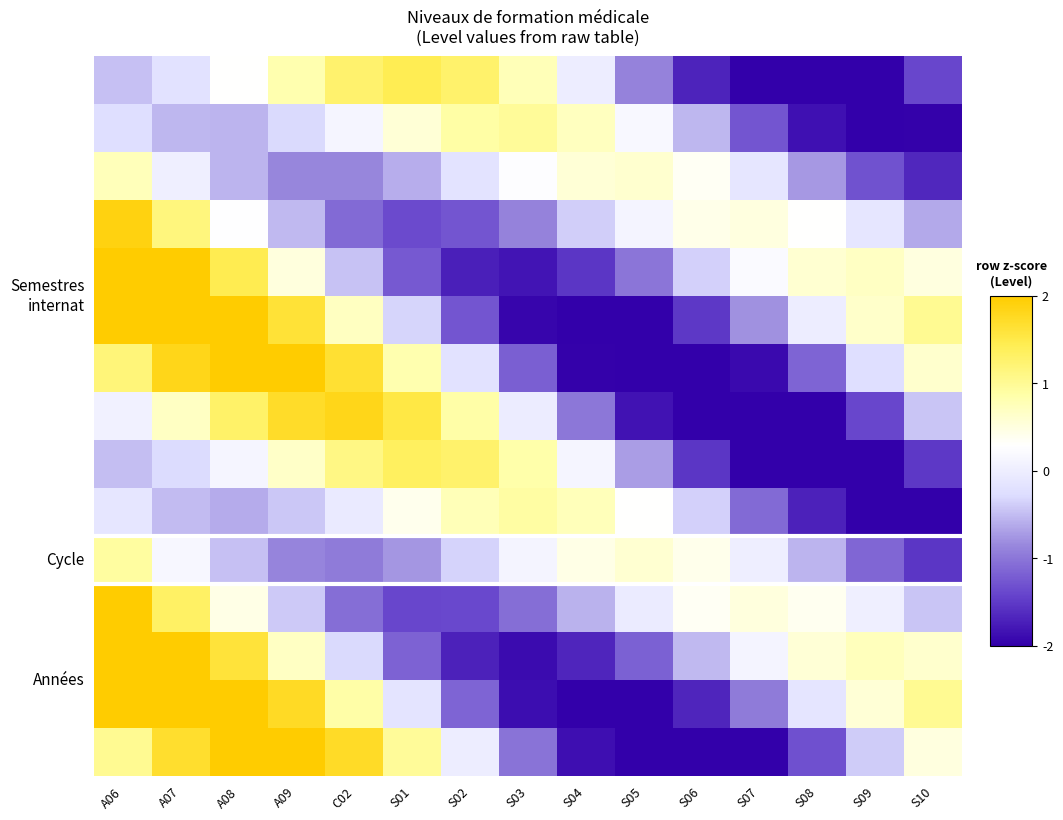

Between S02 and S08, which is larger?

S02